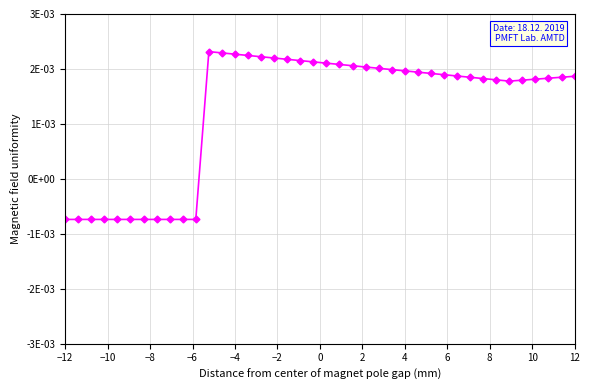

Does the chart have visible grid lines?

Yes